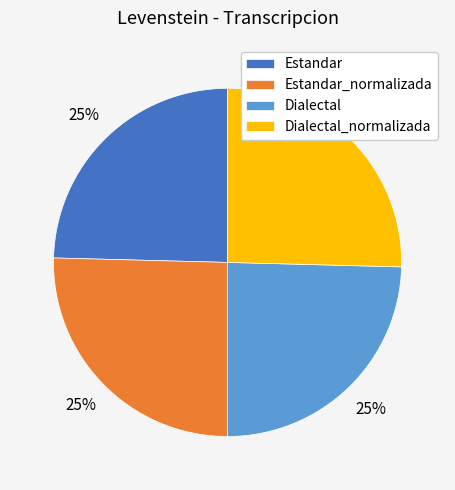

To the nearest percent, what percentage of the pie is Estandar_normalizada?

25%